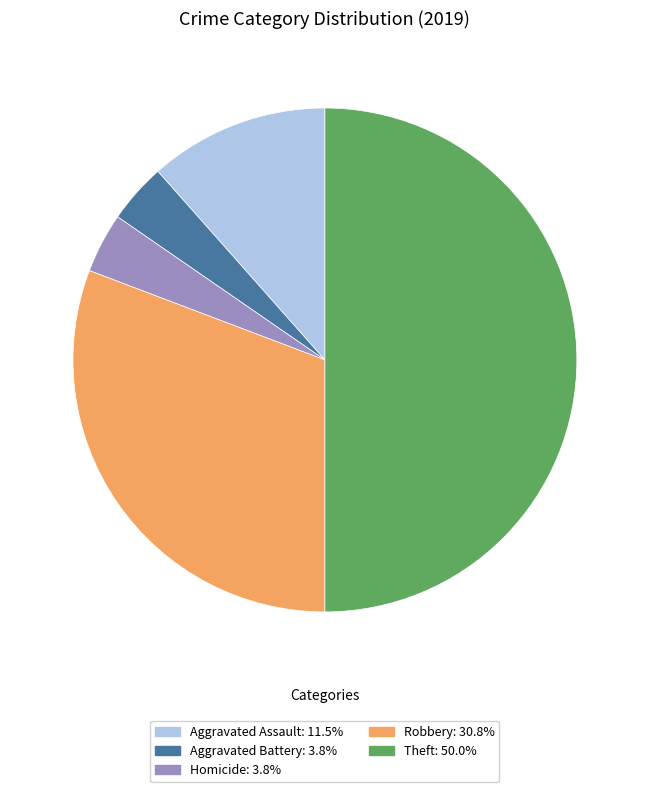

Count the number of slices in the pie.

5